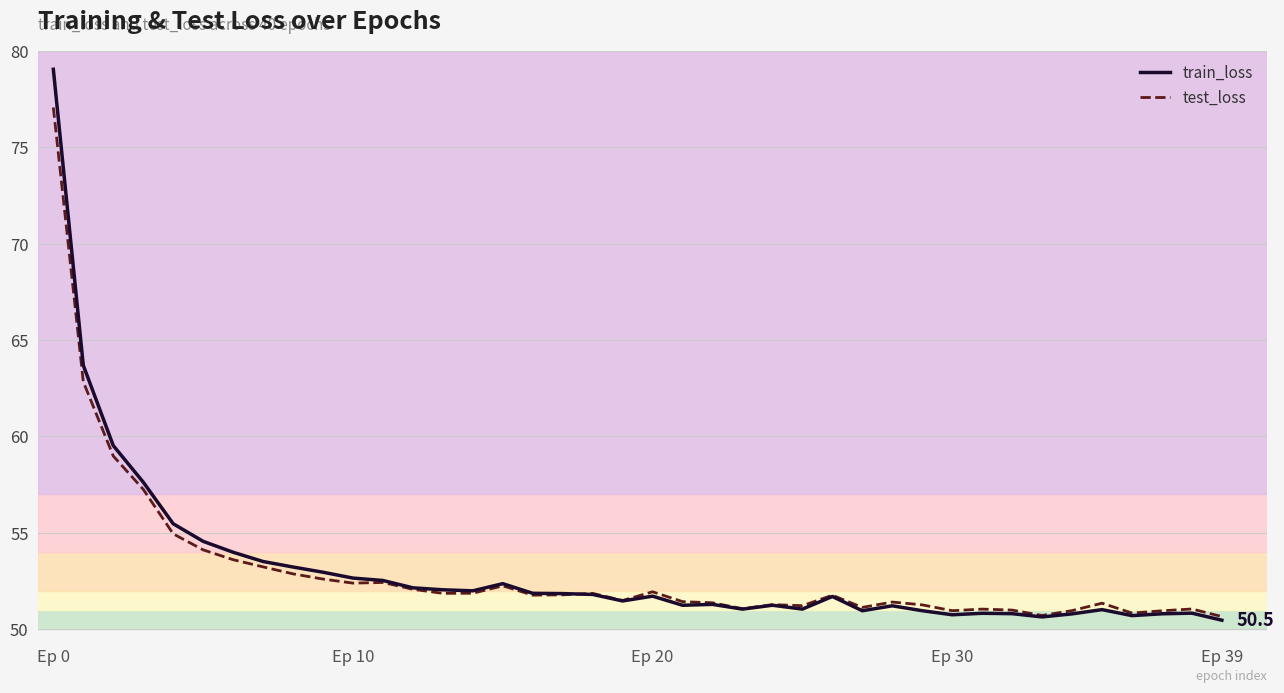

Which series has the largest range (max minus min)?

train_loss